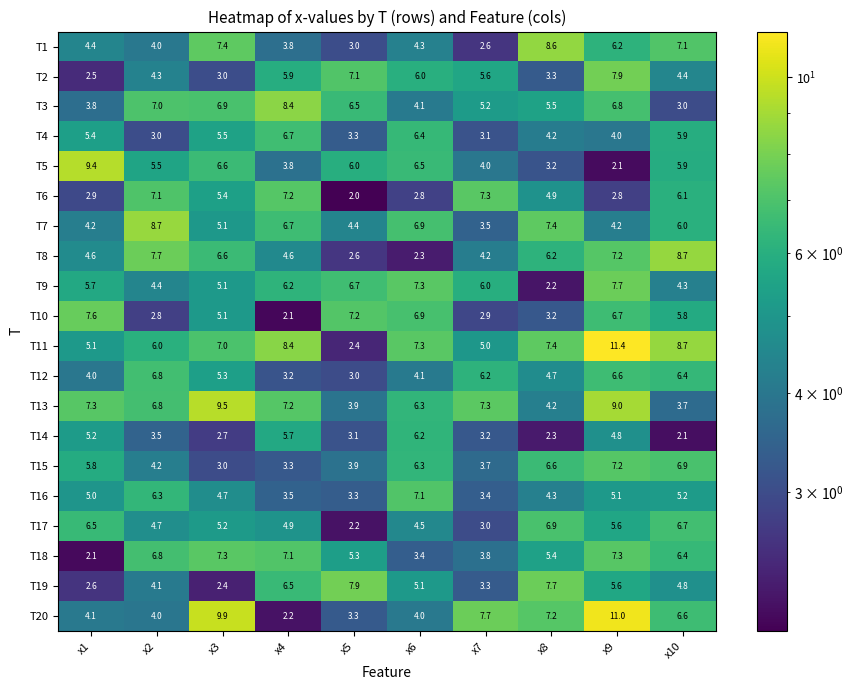

Where does the T7 series first go above 6?

x2